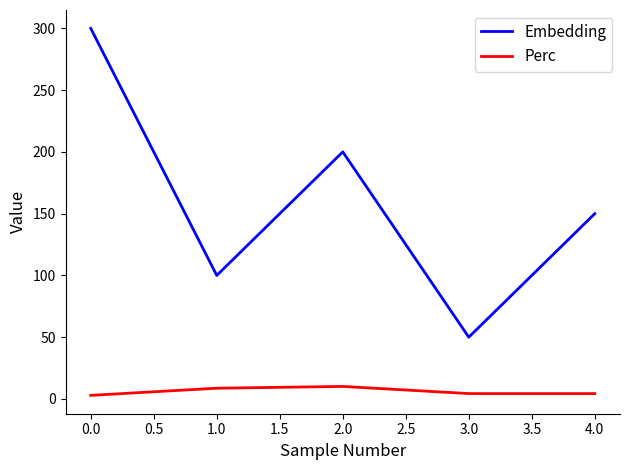

Which series has the largest total across all categories?

Embedding